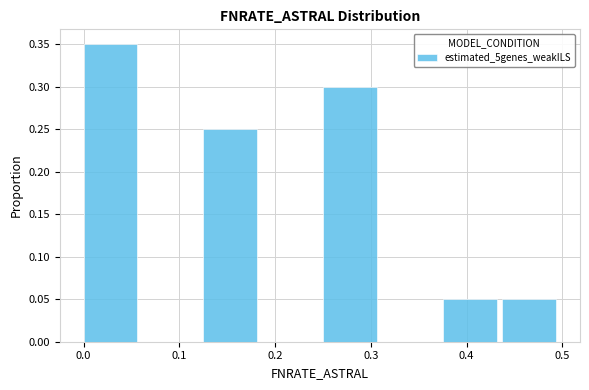

Reading left to right, transcribe this chart: for each bar, give the range it covers on the x-axis and its height. Neither the bar edges nor the heights are printed on the chart, so give them approximately, as read against the axes.

0.00 to 0.06: 0.35
0.06 to 0.13: 0
0.13 to 0.19: 0.25
0.19 to 0.25: 0
0.25 to 0.31: 0.30
0.31 to 0.38: 0
0.38 to 0.44: 0.05
0.44 to 0.50: 0.05